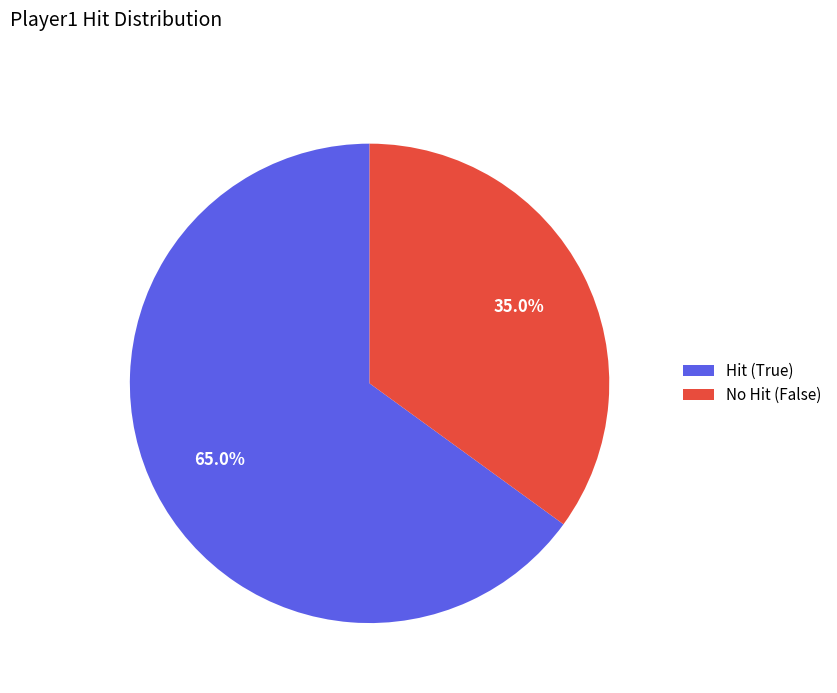

Rank the categories by value from lowest to highest.

No Hit (False), Hit (True)